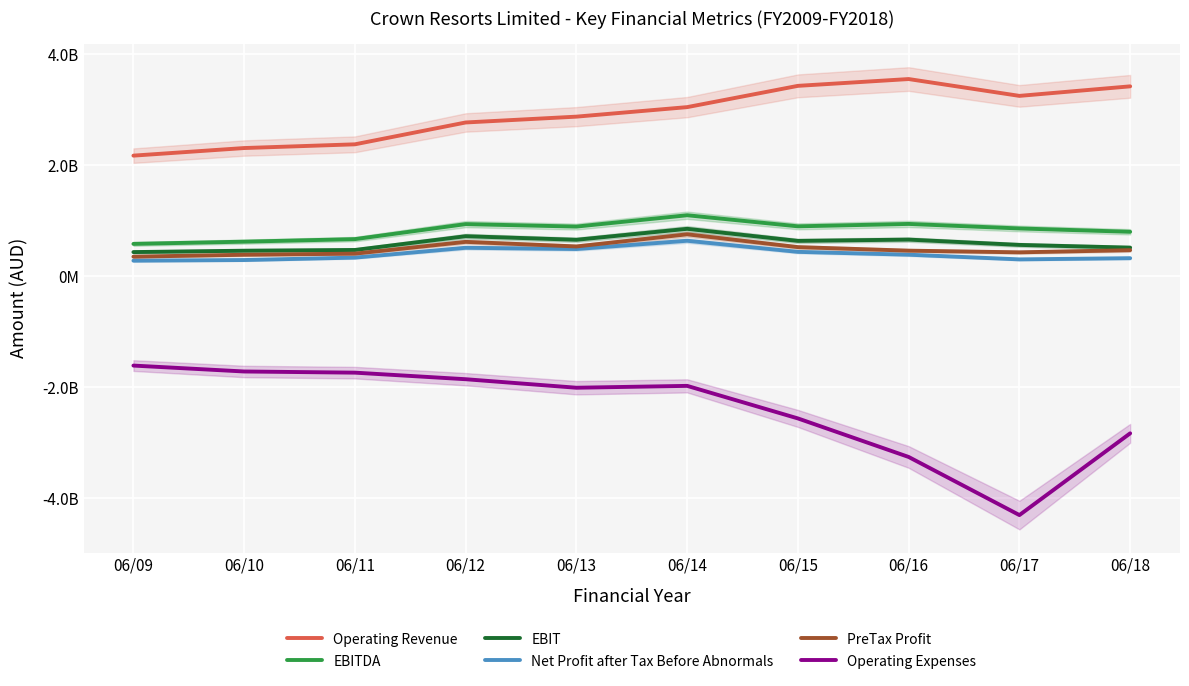

Reading left to right, what are all the values shown in this chart?

Operating Revenue: 06/09=2175301000	06/10=2312134000	06/11=2379236000	06/12=2773219000	06/13=2878440000	06/14=3050171000	06/15=3433899000	06/16=3556586000	06/17=3252963000	06/18=3425000000
EBITDA: 06/09=583519000	06/10=623453000	06/11=669294000	06/12=940140000	06/13=895620000	06/14=1100010000	06/15=900146000	06/16=943410000	06/17=861807000	06/18=801700000
EBIT: 06/09=435535000	06/10=460335000	06/11=473691000	06/12=721880000	06/13=657493000	06/14=855079000	06/15=637269000	06/16=660635000	06/17=565043000	06/18=515800000
Net Profit after Tax Before Abnormals: 06/09=280700000	06/10=292293000	06/11=335855000	06/12=513325000	06/13=490958000	06/14=640020000	06/15=439649000	06/16=388342000	06/17=303966000	06/18=325500000
PreTax Profit: 06/09=352831000	06/10=387309000	06/11=407114000	06/12=619818000	06/13=537083000	06/14=756033000	06/15=524933000	06/16=461296000	06/17=431074000	06/18=469800000
Operating Expenses: 06/09=-1611549000	06/10=-1718150000	06/11=-1739157000	06/12=-1857634000	06/13=-2011209000	06/14=-1977546000	06/15=-2564855000	06/16=-3260003000	06/17=-4308088000	06/18=-2833700000